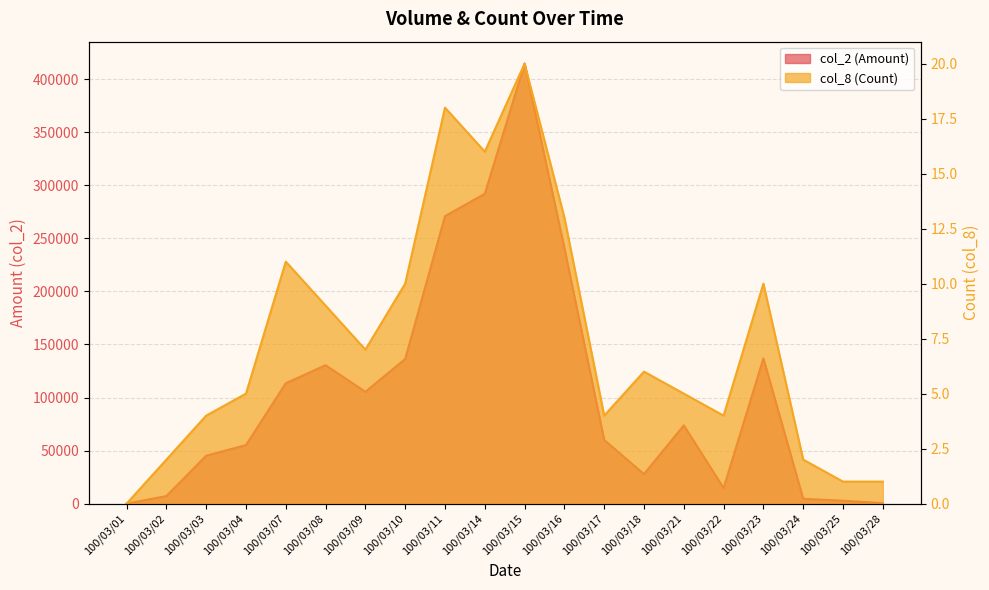

How many lines are shown in the chart?

2